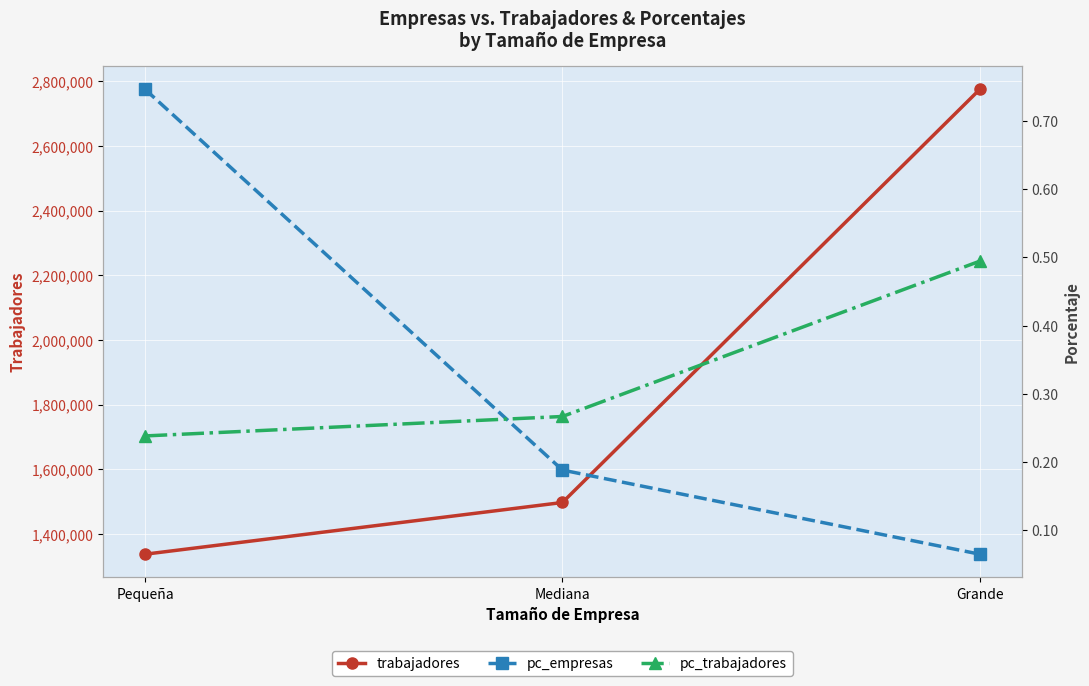

What position from the right is Grande?

1